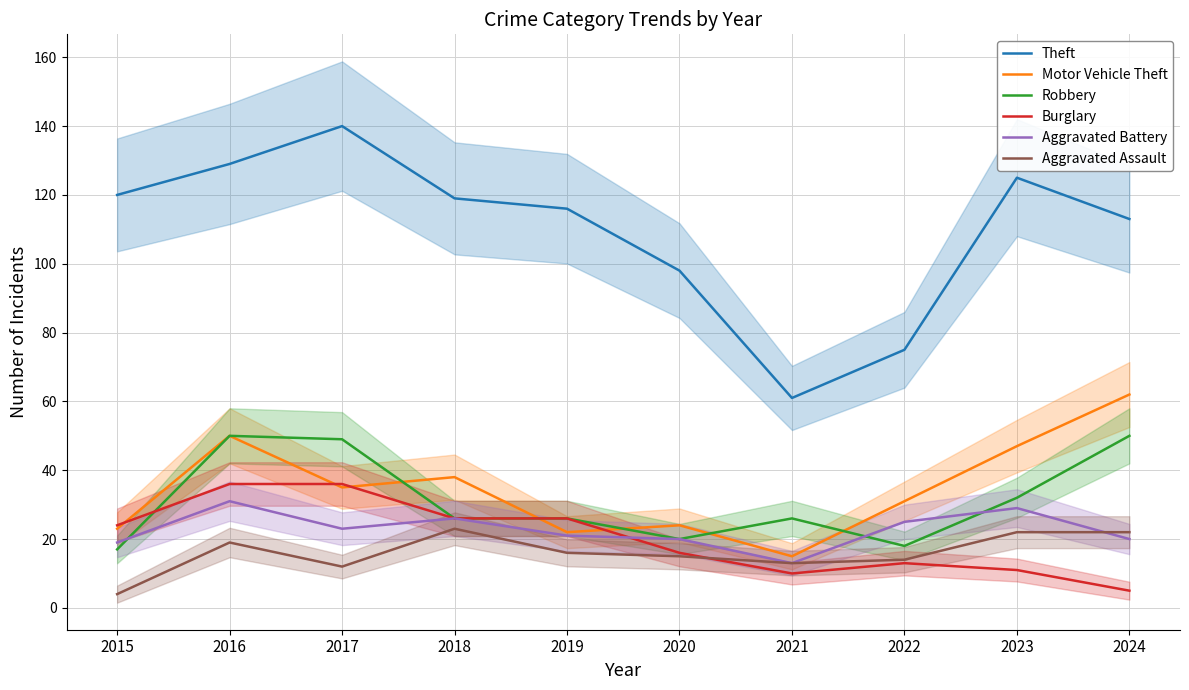

At how many categories does at least one series exceed 91?

8